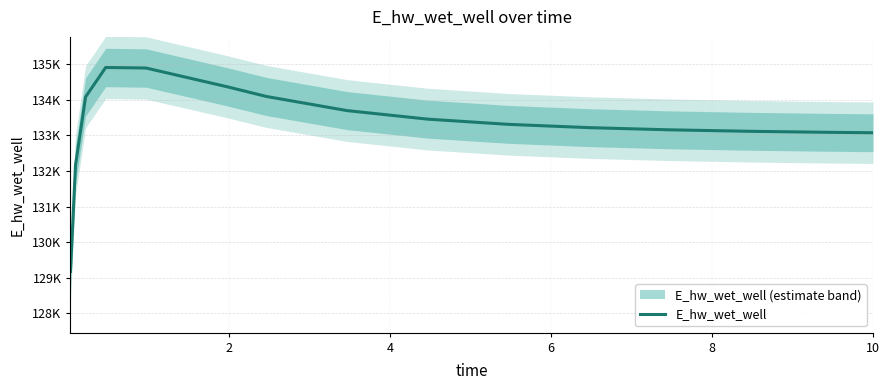

What is the change in value from 4 to 8?

-625.3